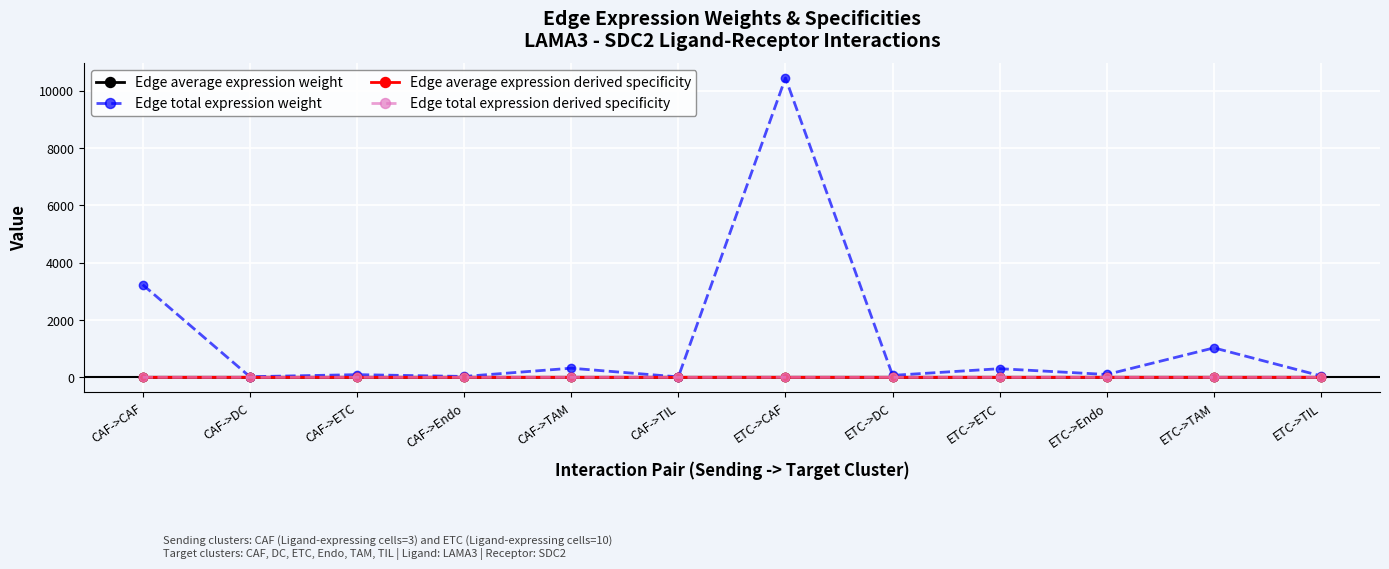

True or false: Edge total expression derived specificity has more than 1 points higher than both neighbors.

True